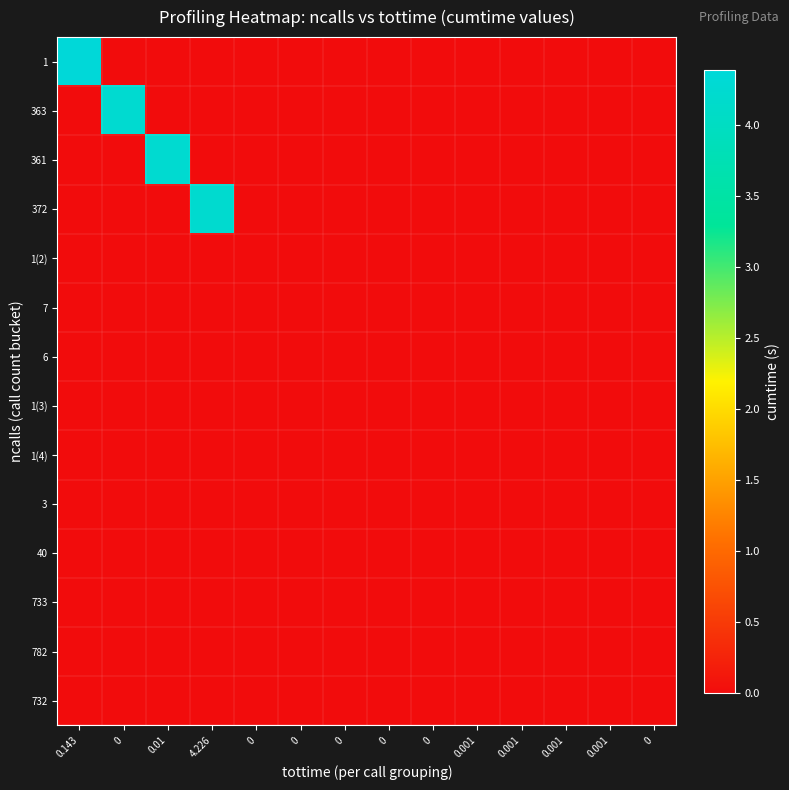

Reading left to right, transcribe all the data shown in this chart.

1: 0.143=4.4	0=0.0	0.01=0.0	4.226=0.0	0=0.0	0=0.0	0=0.0	0=0.0	0=0.0	0.001=0.0	0.001=0.0	0.001=0.0	0.001=0.0	0=0.0
363: 0.143=0.0	0=4.2	0.01=0.0	4.226=0.0	0=0.0	0=0.0	0=0.0	0=0.0	0=0.0	0.001=0.0	0.001=0.0	0.001=0.0	0.001=0.0	0=0.0
361: 0.143=0.0	0=0.0	0.01=4.2	4.226=0.0	0=0.0	0=0.0	0=0.0	0=0.0	0=0.0	0.001=0.0	0.001=0.0	0.001=0.0	0.001=0.0	0=0.0
372: 0.143=0.0	0=0.0	0.01=0.0	4.226=4.2	0=0.0	0=0.0	0=0.0	0=0.0	0=0.0	0.001=0.0	0.001=0.0	0.001=0.0	0.001=0.0	0=0.0
1(2): 0.143=0.0	0=0.0	0.01=0.0	4.226=0.0	0=0.0	0=0.0	0=0.0	0=0.0	0=0.0	0.001=0.0	0.001=0.0	0.001=0.0	0.001=0.0	0=0.0
7: 0.143=0.0	0=0.0	0.01=0.0	4.226=0.0	0=0.0	0=0.0	0=0.0	0=0.0	0=0.0	0.001=0.0	0.001=0.0	0.001=0.0	0.001=0.0	0=0.0
6: 0.143=0.0	0=0.0	0.01=0.0	4.226=0.0	0=0.0	0=0.0	0=0.0	0=0.0	0=0.0	0.001=0.0	0.001=0.0	0.001=0.0	0.001=0.0	0=0.0
1(3): 0.143=0.0	0=0.0	0.01=0.0	4.226=0.0	0=0.0	0=0.0	0=0.0	0=0.0	0=0.0	0.001=0.0	0.001=0.0	0.001=0.0	0.001=0.0	0=0.0
1(4): 0.143=0.0	0=0.0	0.01=0.0	4.226=0.0	0=0.0	0=0.0	0=0.0	0=0.0	0=0.0	0.001=0.0	0.001=0.0	0.001=0.0	0.001=0.0	0=0.0
3: 0.143=0.0	0=0.0	0.01=0.0	4.226=0.0	0=0.0	0=0.0	0=0.0	0=0.0	0=0.0	0.001=0.0	0.001=0.0	0.001=0.0	0.001=0.0	0=0.0
40: 0.143=0.0	0=0.0	0.01=0.0	4.226=0.0	0=0.0	0=0.0	0=0.0	0=0.0	0=0.0	0.001=0.0	0.001=0.0	0.001=0.0	0.001=0.0	0=0.0
733: 0.143=0.0	0=0.0	0.01=0.0	4.226=0.0	0=0.0	0=0.0	0=0.0	0=0.0	0=0.0	0.001=0.0	0.001=0.0	0.001=0.0	0.001=0.0	0=0.0
782: 0.143=0.0	0=0.0	0.01=0.0	4.226=0.0	0=0.0	0=0.0	0=0.0	0=0.0	0=0.0	0.001=0.0	0.001=0.0	0.001=0.0	0.001=0.0	0=0.0
732: 0.143=0.0	0=0.0	0.01=0.0	4.226=0.0	0=0.0	0=0.0	0=0.0	0=0.0	0=0.0	0.001=0.0	0.001=0.0	0.001=0.0	0.001=0.0	0=0.0